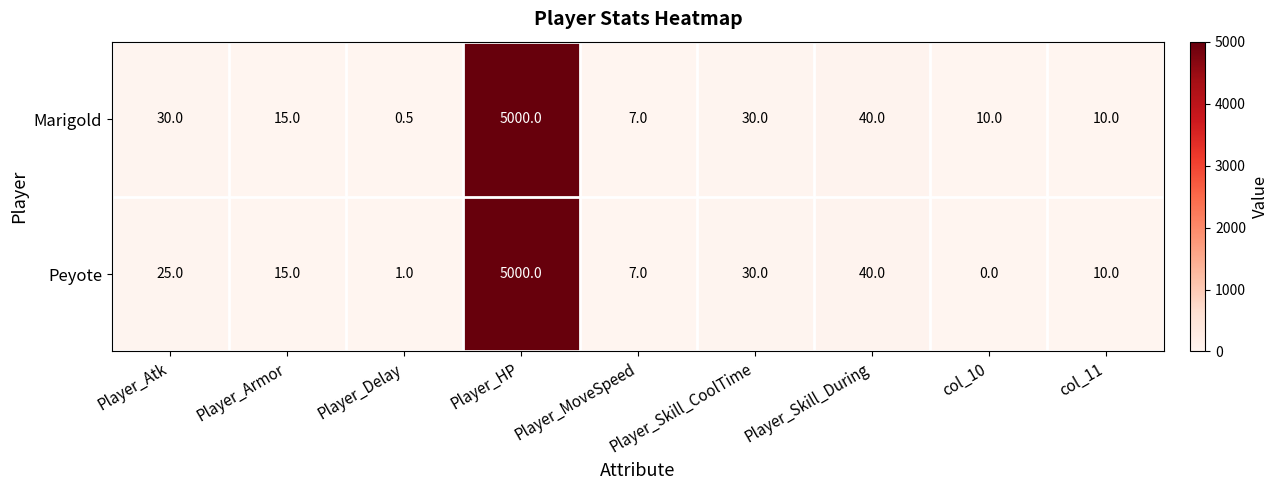

What is the total value across all series at Player_Skill_CoolTime?

60.0